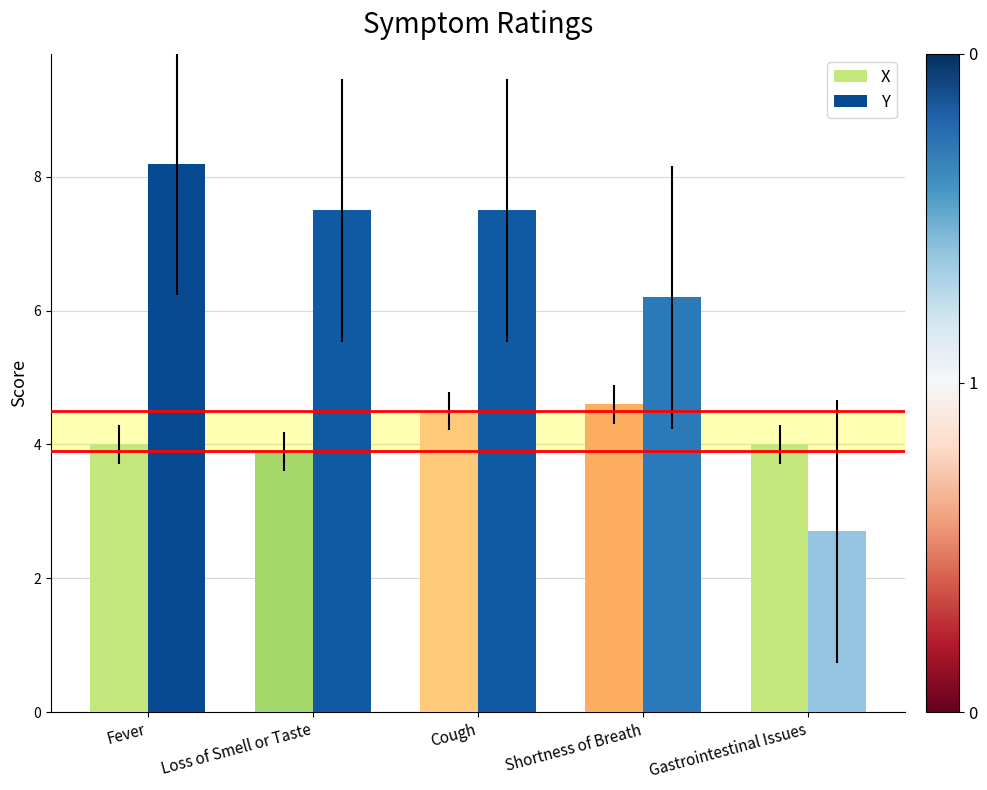

What is the average value of the X series?

4.2